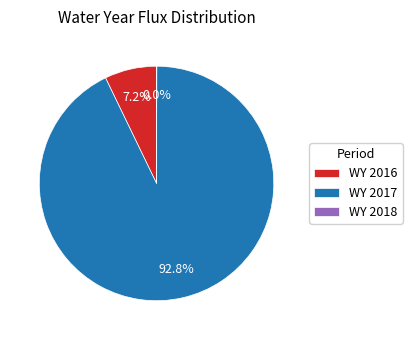

Which slice is the largest?

WY 2017